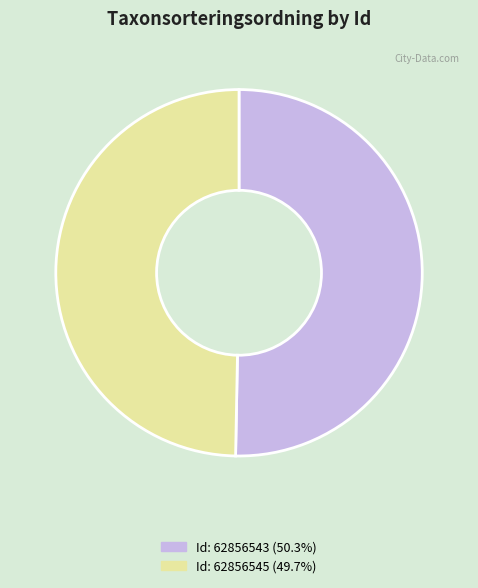

Is there any slice that represents more than half of the pie?

Yes